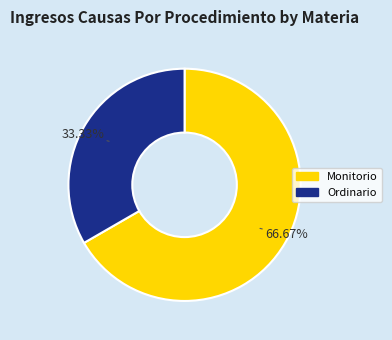

The Ordinario slice represents 33% of the pie. True or false?

True